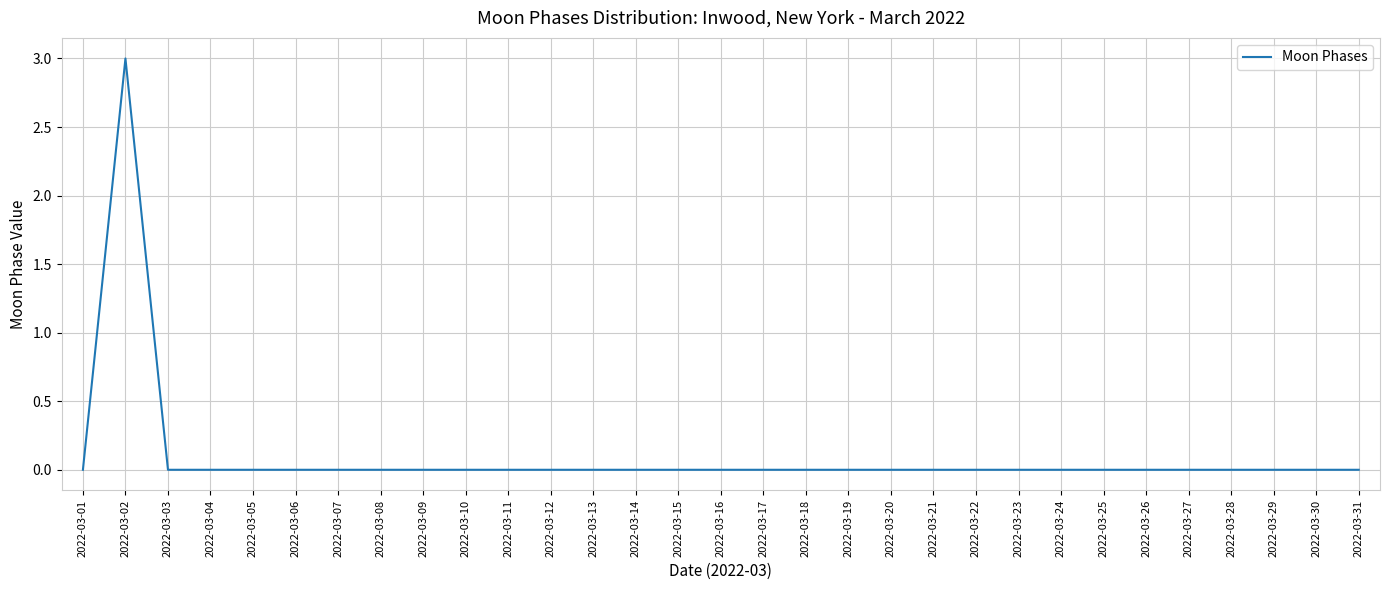

The chart shows a value of 0 at 2022-03-26. True or false?

True